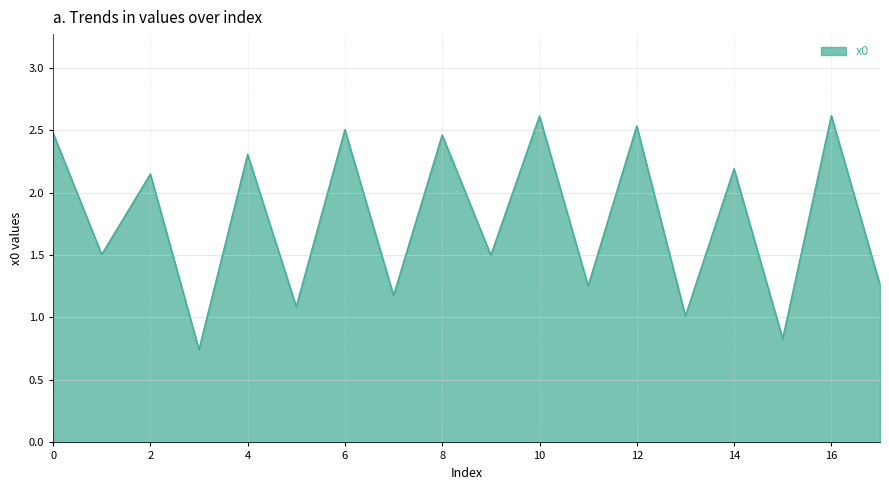

What is the difference between the maximum and minimum values?

1.9